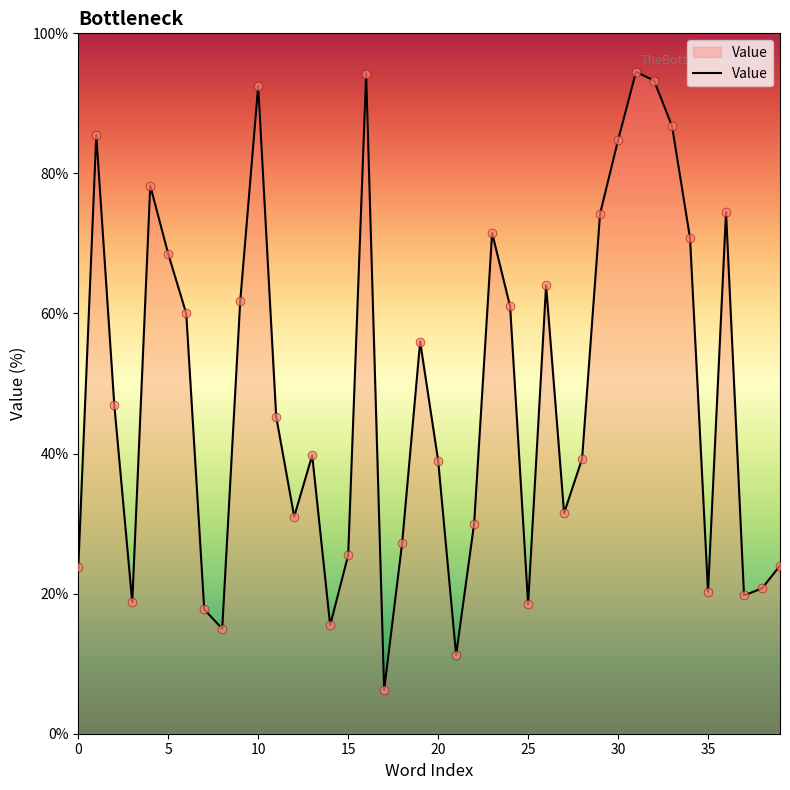

What is the greatest value displayed?

94.5